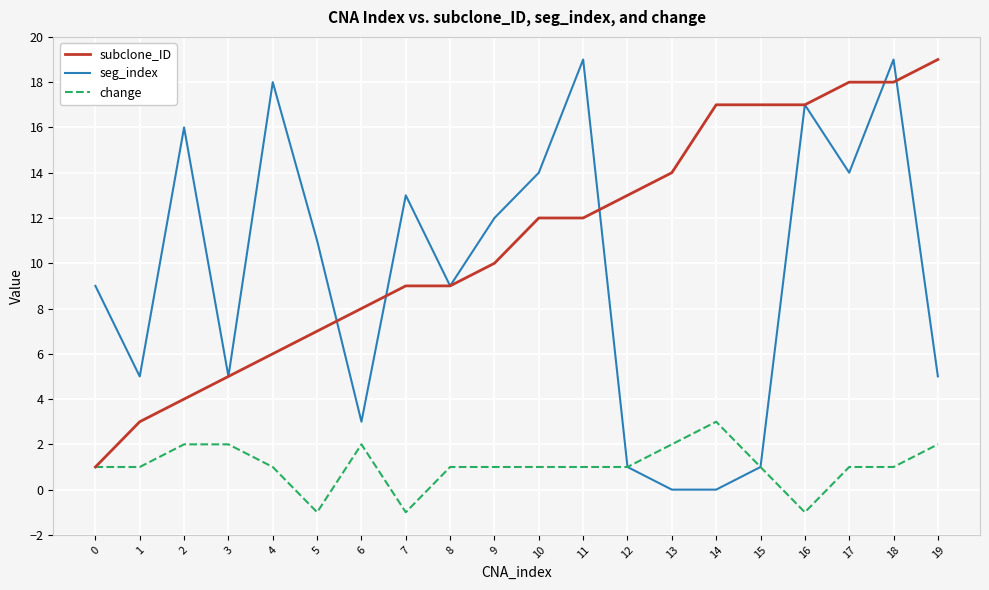

True or false: change has more than 0 interior local peaks.

True